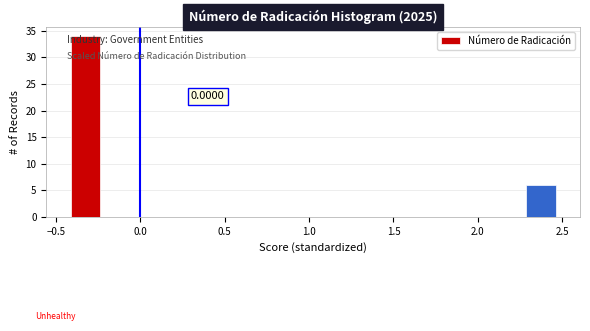

Read against the x-axis, roughly where is the centre of the tallest bar?

-0.30